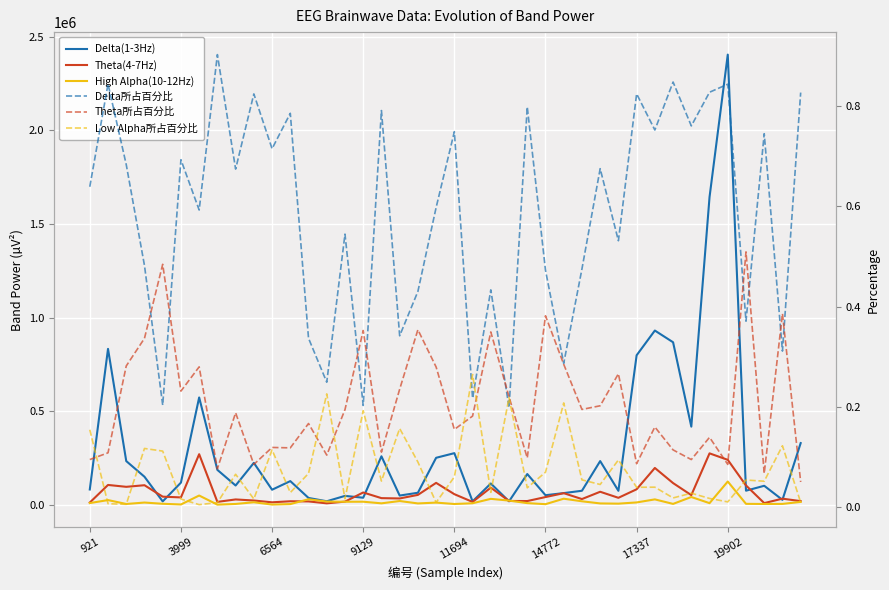

How many interior local valleys does the High Alpha(10-12Hz) series have?

13